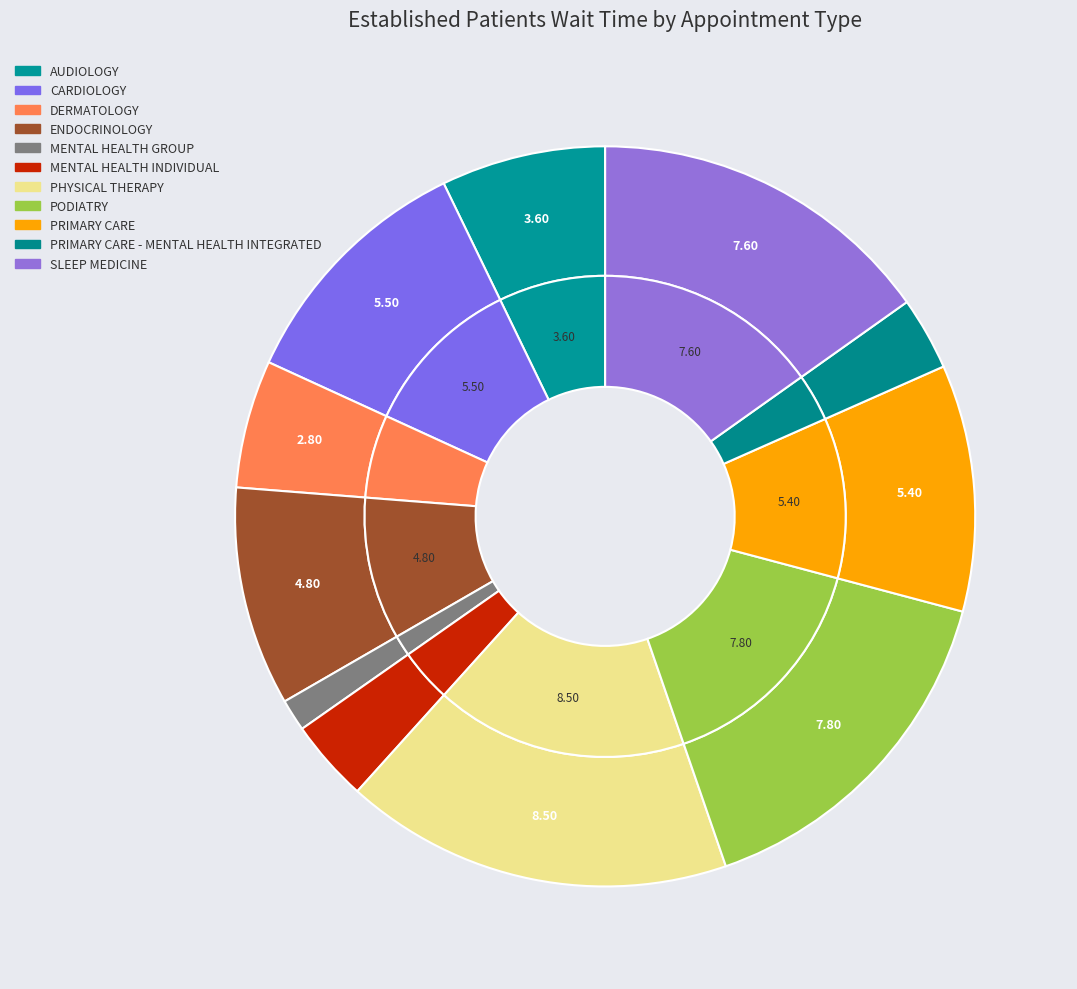

True or false: MENTAL HEALTH GROUP accounts for 1% of the total.

True